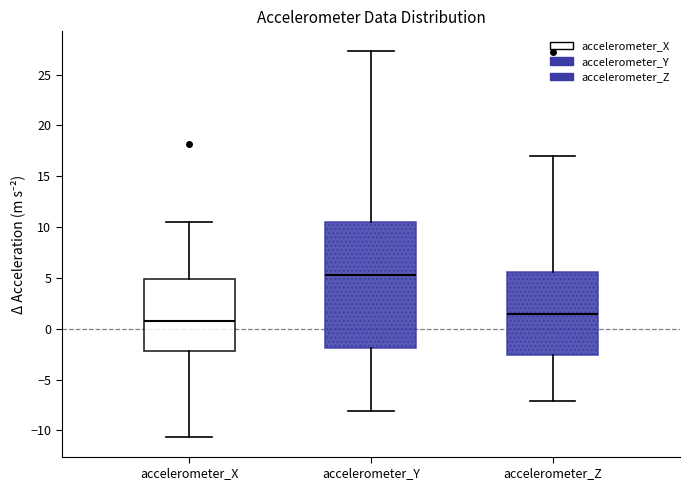

Which box has the highest median line?

accelerometer_Y